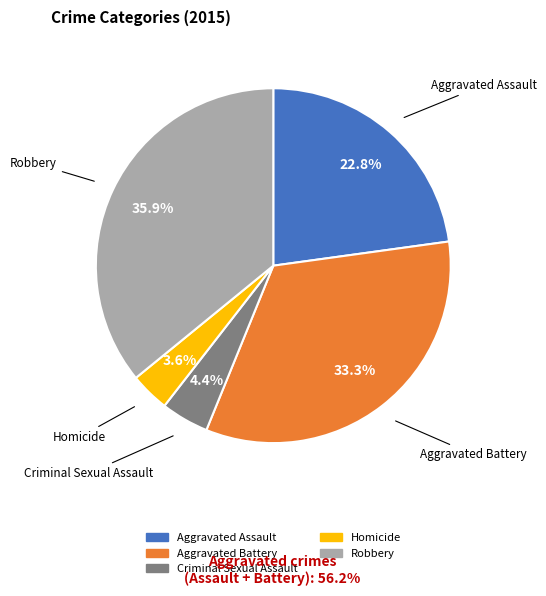

What percentage is the Criminal Sexual Assault slice, to the nearest percent?

4%